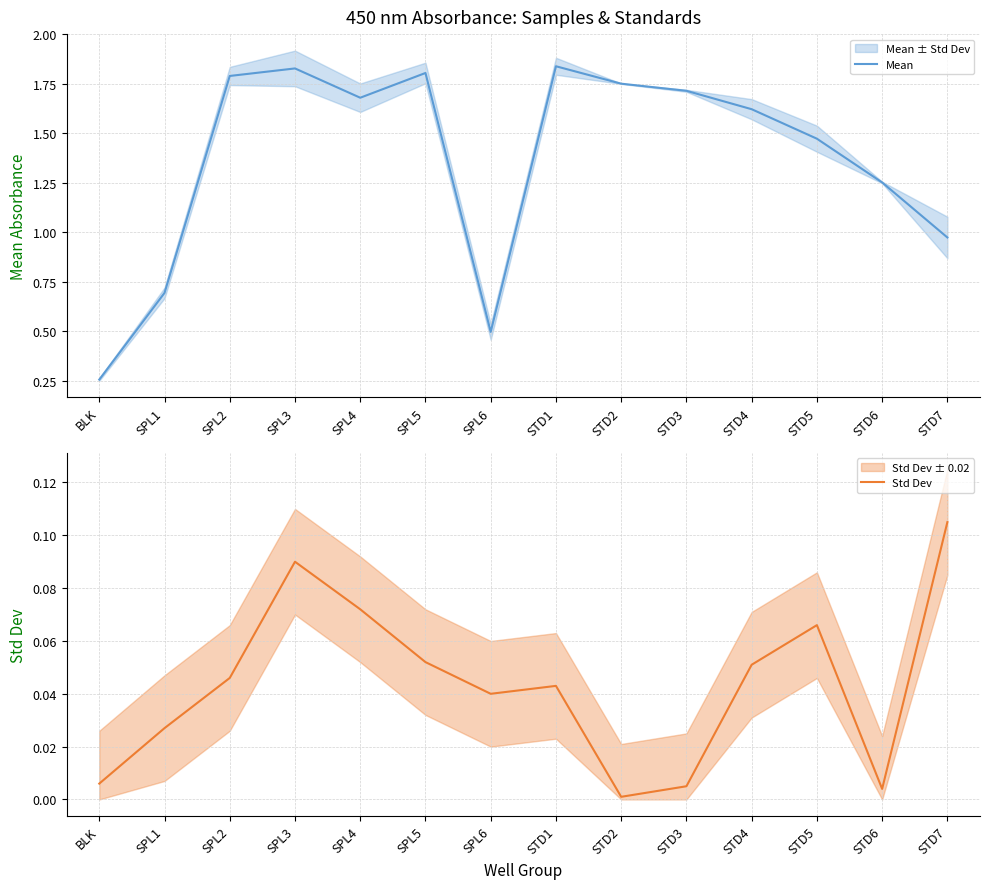

Between SPL4 and SPL5, which is larger?

SPL5